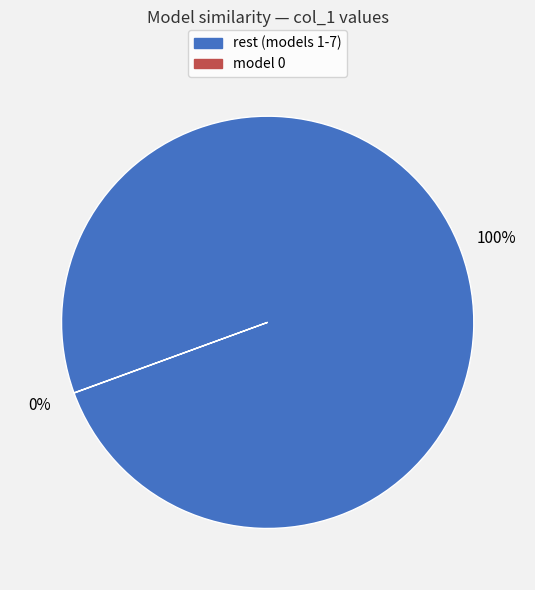

Is there a majority slice in this chart?

Yes